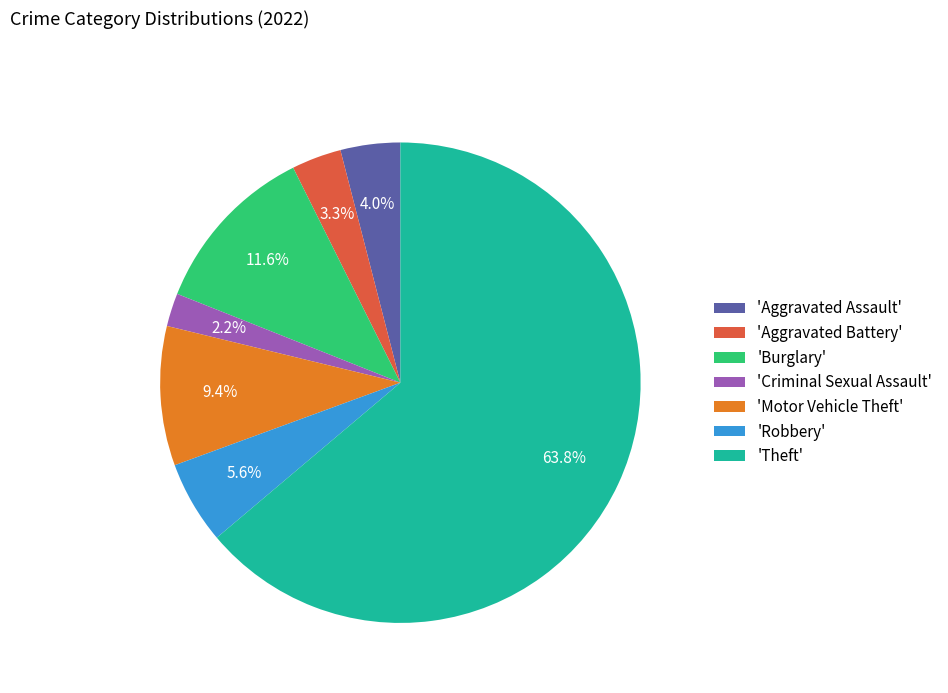

What is the largest slice in the pie chart?

'Theft'